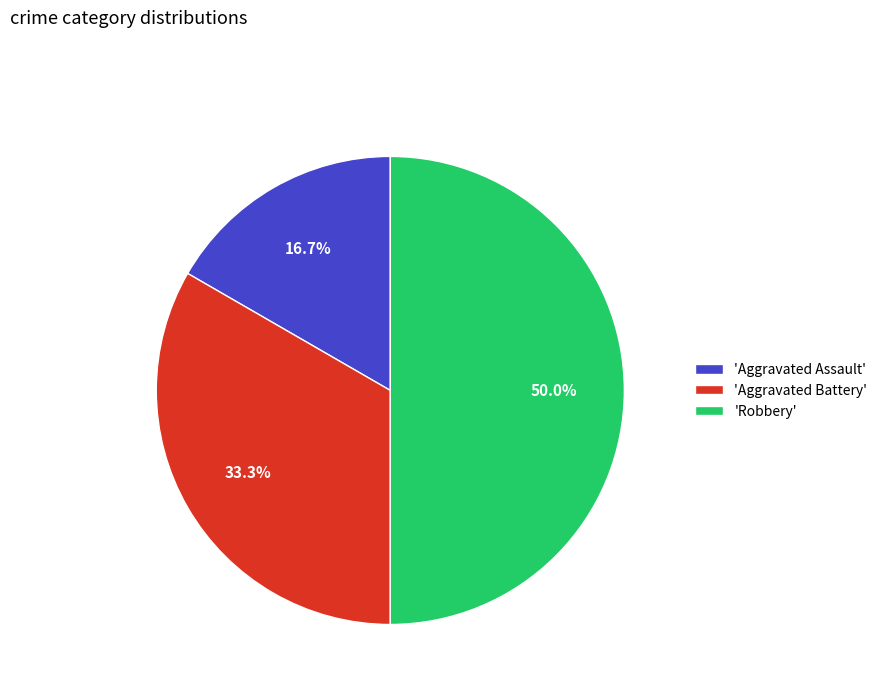

Approximately how many times larger is the value at 'Aggravated Battery' compared to 'Robbery'?

0.7